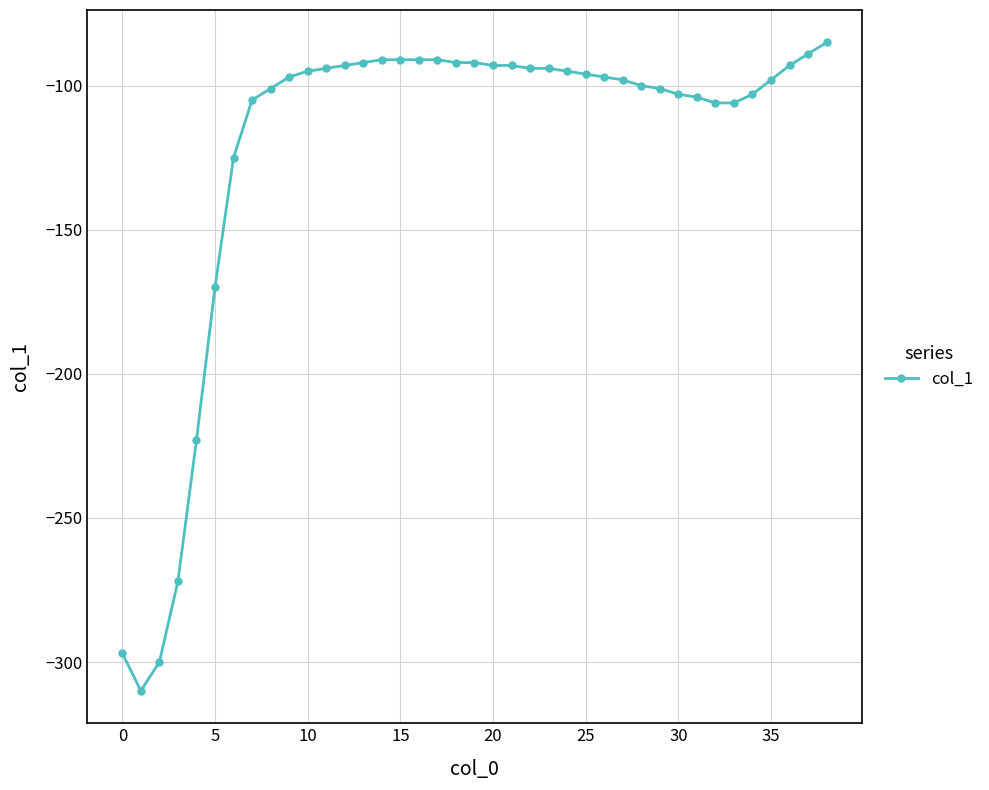

What is the sum of all values?

-4770